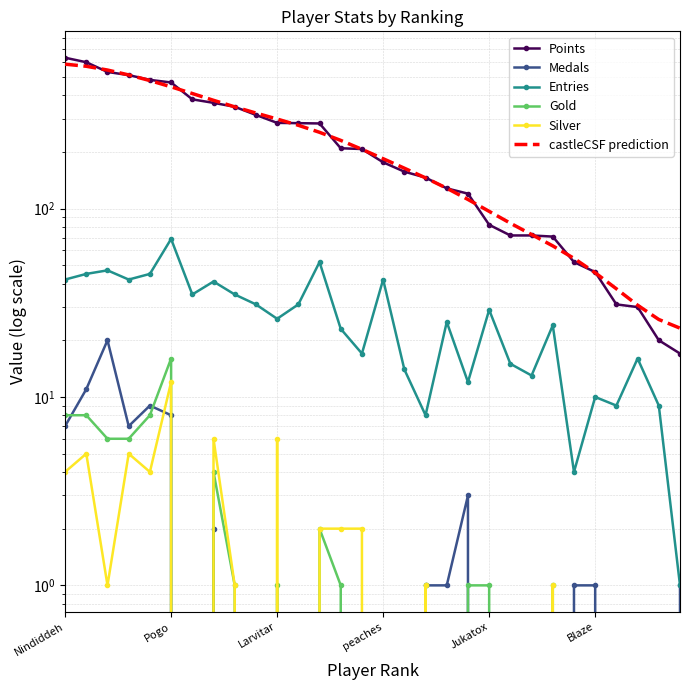

What is the highest value of the Gold series?

16.0